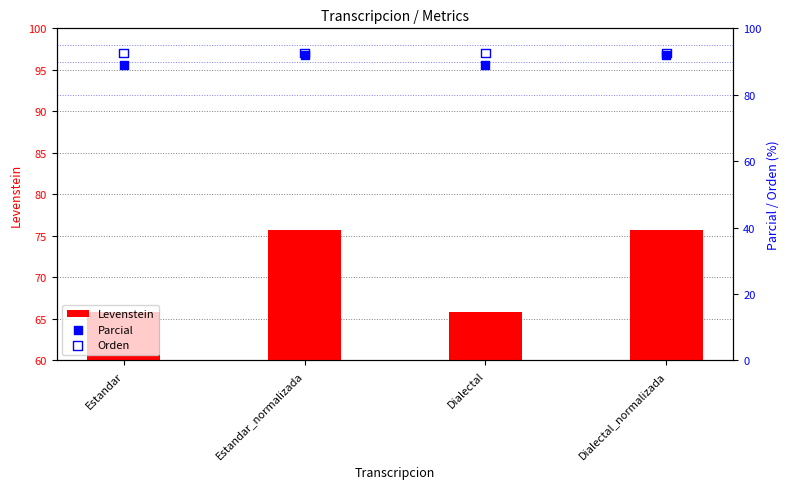

Which series has the largest total across all categories?

Orden